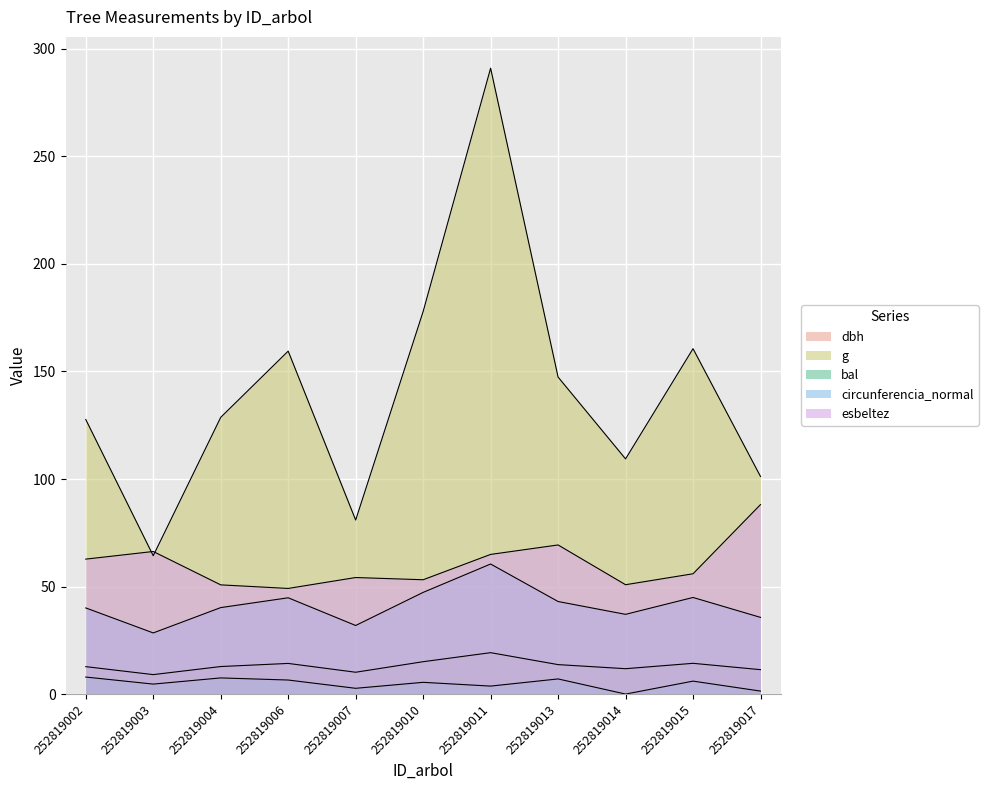

What is the total value across all series at 252819007?

179.8